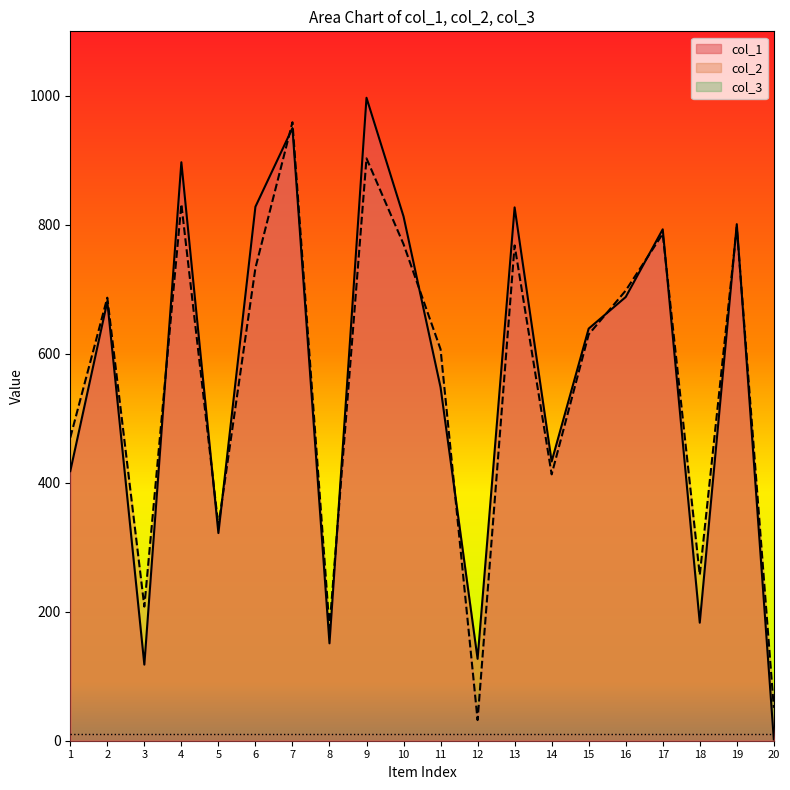

What is the value of the col_2 point at the 9th from the left?

903